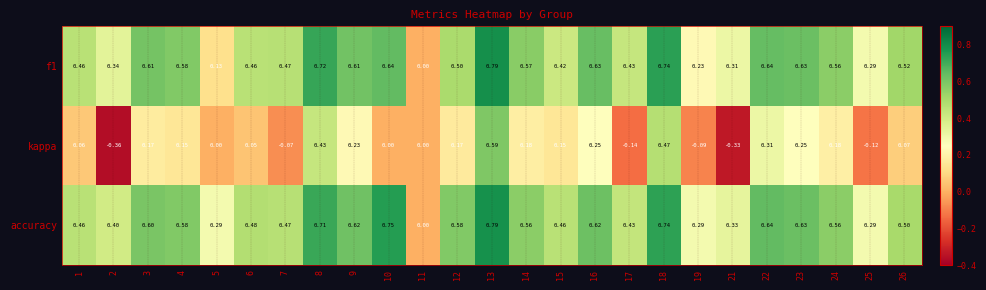

Which series changed the most between 9 and 24?

accuracy